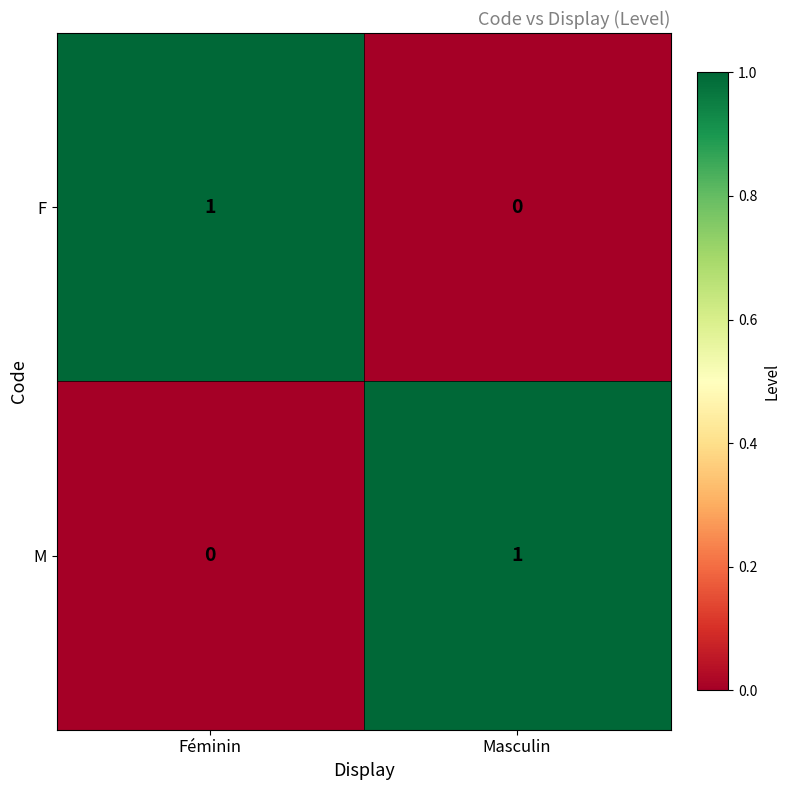

Where is F nearest to the value 0?

Masculin